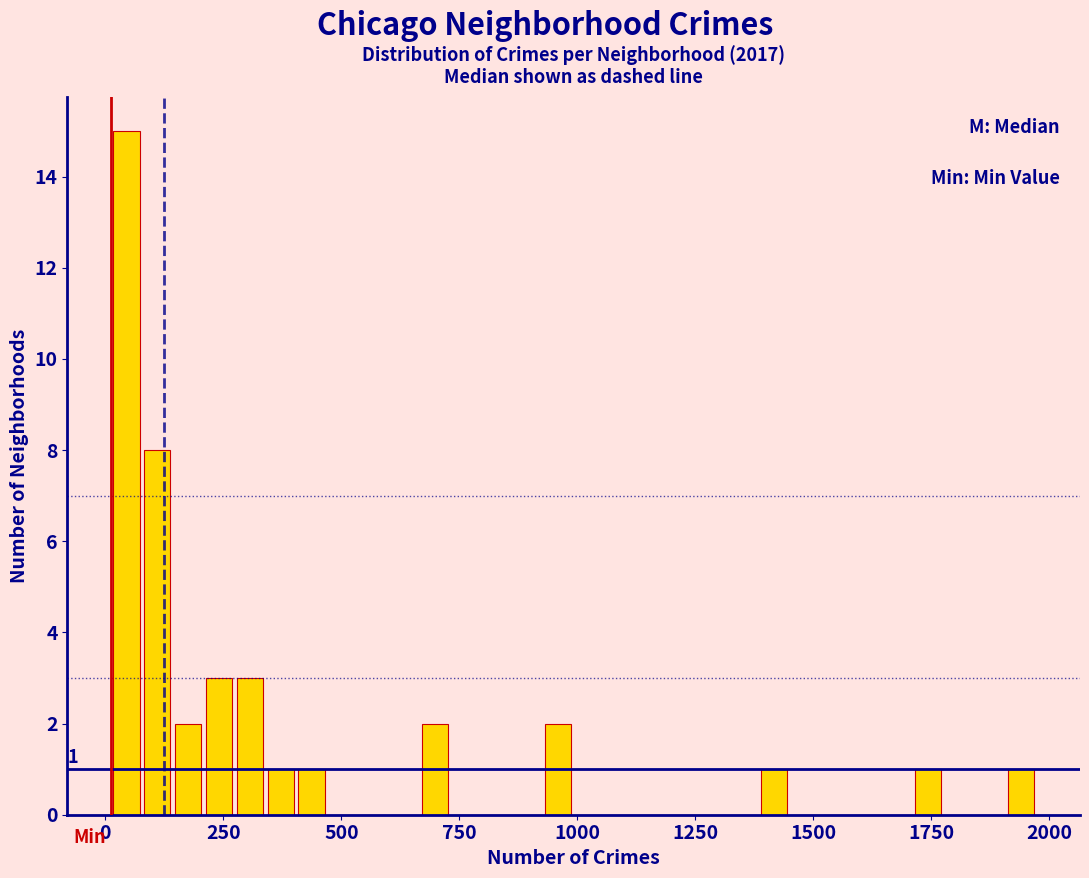

Around what value on the x-axis is the tallest bar? Give the approximate position of its centre, as read against the axis.

50